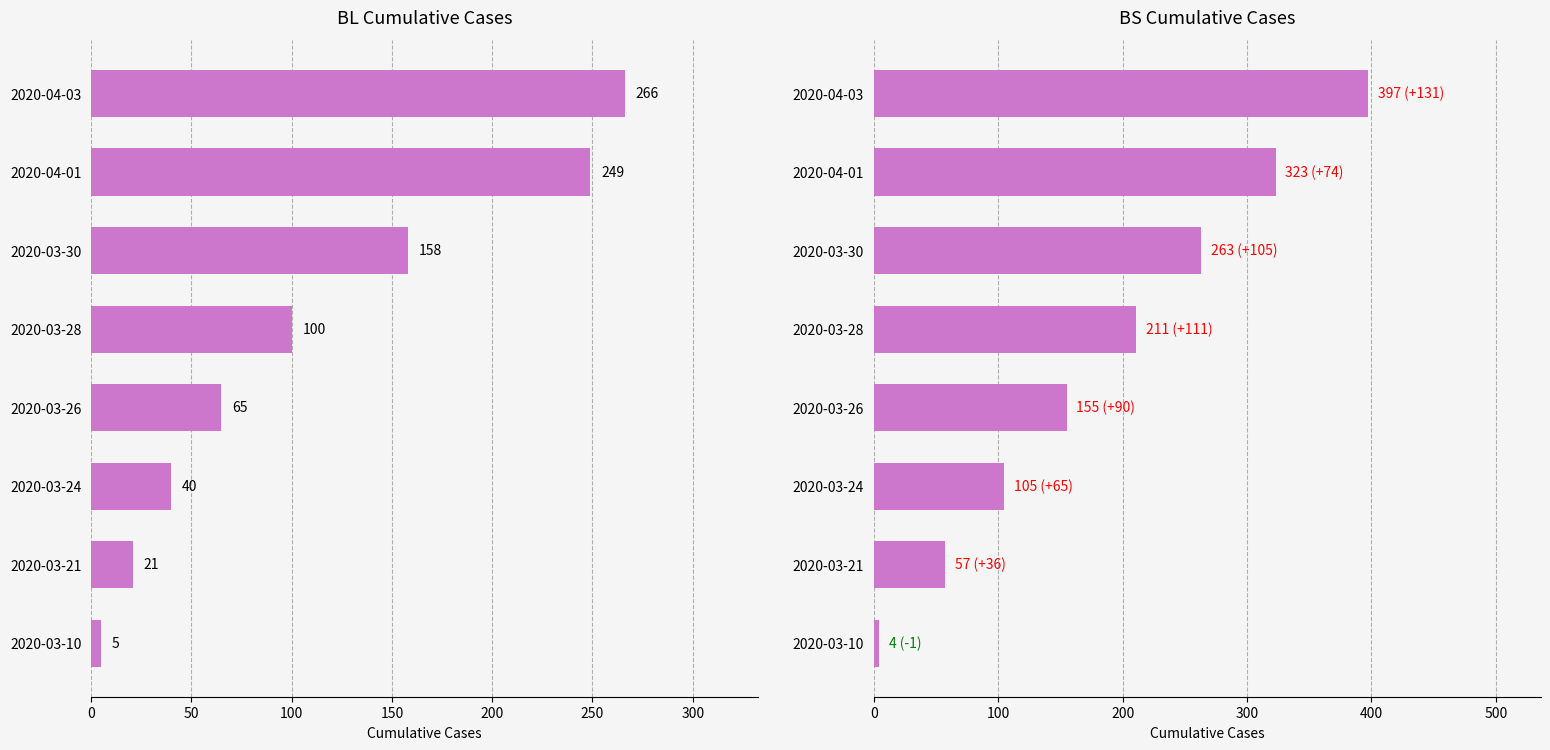

Reading left to right, extract all data points from this chart.

BL: 5	21	40	65	100	158	249	266
BS: 4	57	105	155	211	263	323	397